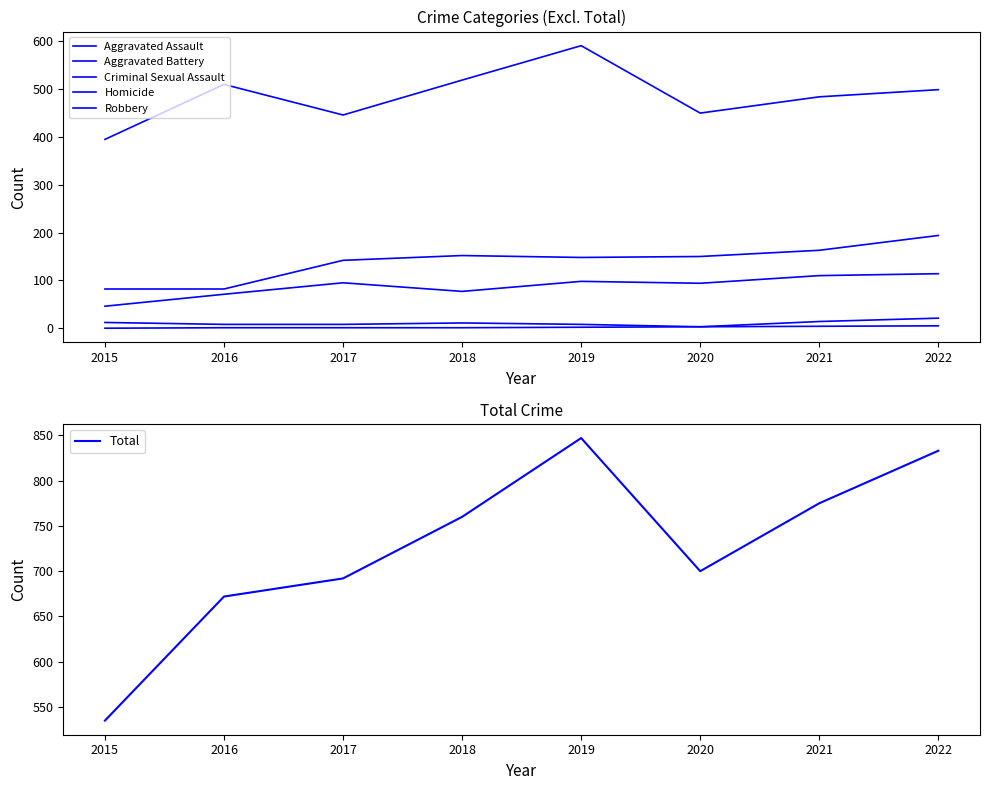

Which series has the largest total across all categories?

Total